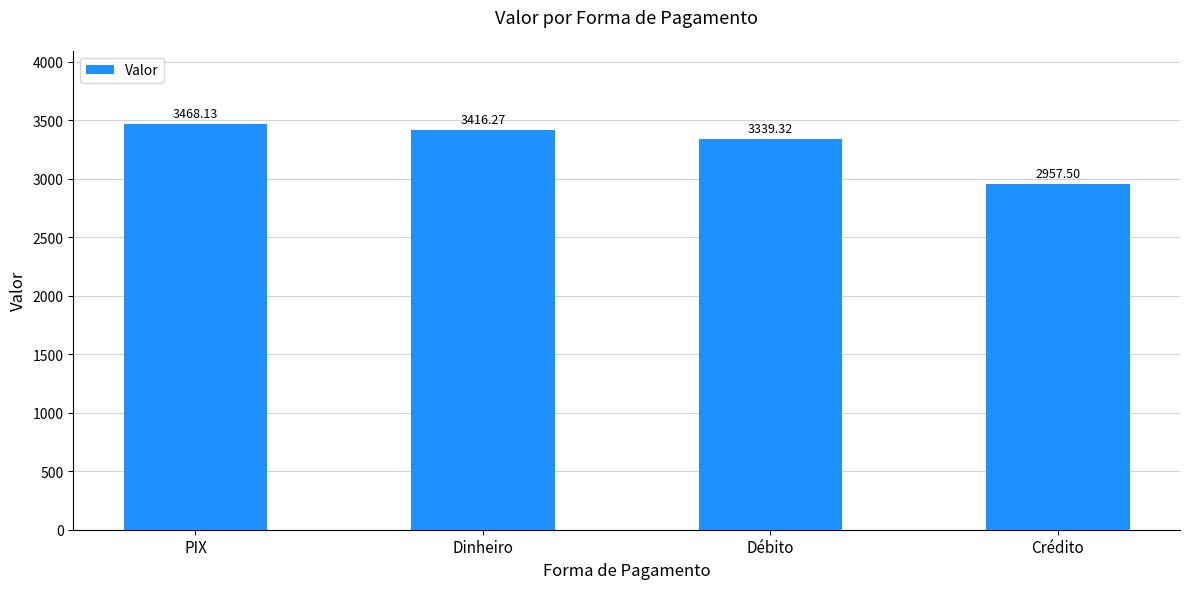

Count the number of data series in this chart.

1